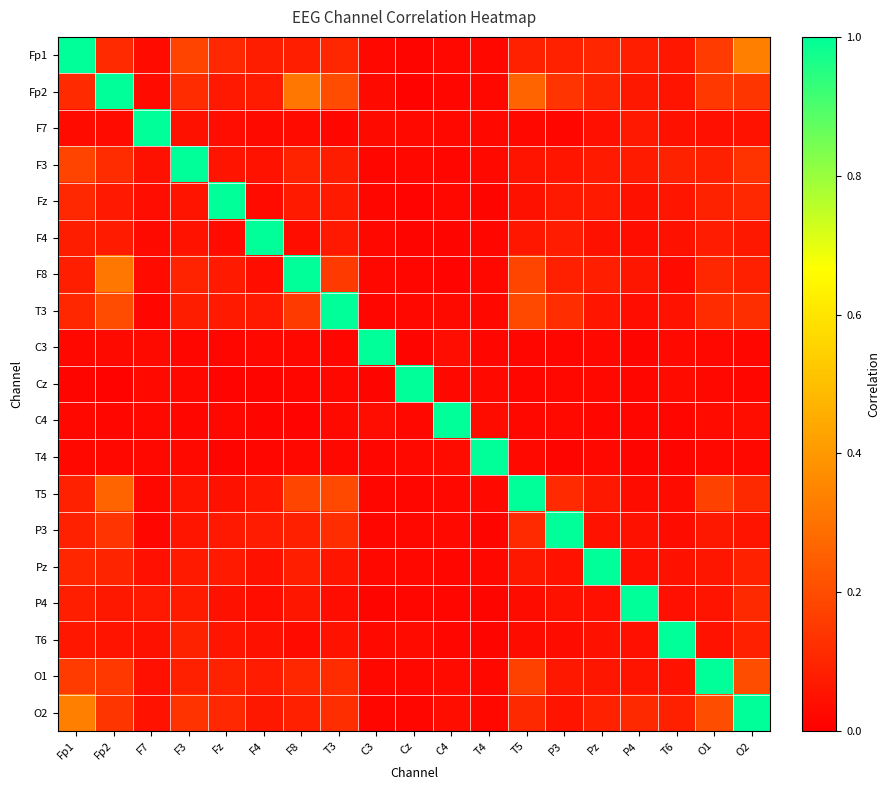

Reading right to left, list all the values displayed in this chart.

Fp1: O2=0.3	O1=0.2	T6=0.1	P4=0.1	Pz=0.1	P3=0.1	T5=0.1	T4=0.0	C4=0.0	Cz=0.0	C3=0.0	T3=0.1	F8=0.1	F4=0.1	Fz=0.1	F3=0.2	F7=0.0	Fp2=0.1	Fp1=1.0
Fp2: O2=0.1	O1=0.1	T6=0.1	P4=0.1	Pz=0.1	P3=0.1	T5=0.3	T4=0.0	C4=0.0	Cz=0.0	C3=0.0	T3=0.2	F8=0.3	F4=0.1	Fz=0.1	F3=0.1	F7=0.0	Fp2=1.0	Fp1=0.1
F7: O2=0.0	O1=0.0	T6=0.0	P4=0.1	Pz=0.0	P3=0.0	T5=0.0	T4=0.0	C4=0.0	Cz=0.0	C3=0.0	T3=0.0	F8=0.0	F4=0.0	Fz=0.0	F3=0.0	F7=1.0	Fp2=0.0	Fp1=0.0
F3: O2=0.1	O1=0.1	T6=0.1	P4=0.1	Pz=0.1	P3=0.1	T5=0.1	T4=0.0	C4=0.0	Cz=0.0	C3=0.0	T3=0.1	F8=0.1	F4=0.1	Fz=0.1	F3=1.0	F7=0.0	Fp2=0.1	Fp1=0.2
Fz: O2=0.1	O1=0.1	T6=0.1	P4=0.0	Pz=0.1	P3=0.1	T5=0.0	T4=0.0	C4=0.0	Cz=0.0	C3=0.0	T3=0.1	F8=0.1	F4=0.0	Fz=1.0	F3=0.1	F7=0.0	Fp2=0.1	Fp1=0.1
F4: O2=0.1	O1=0.1	T6=0.0	P4=0.0	Pz=0.0	P3=0.1	T5=0.1	T4=0.0	C4=0.0	Cz=0.0	C3=0.0	T3=0.1	F8=0.0	F4=1.0	Fz=0.0	F3=0.1	F7=0.0	Fp2=0.1	Fp1=0.1
F8: O2=0.1	O1=0.1	T6=0.0	P4=0.1	Pz=0.1	P3=0.1	T5=0.2	T4=0.0	C4=0.0	Cz=0.0	C3=0.0	T3=0.2	F8=1.0	F4=0.0	Fz=0.1	F3=0.1	F7=0.0	Fp2=0.3	Fp1=0.1
T3: O2=0.1	O1=0.1	T6=0.0	P4=0.0	Pz=0.1	P3=0.1	T5=0.2	T4=0.0	C4=0.0	Cz=0.0	C3=0.0	T3=1.0	F8=0.2	F4=0.1	Fz=0.1	F3=0.1	F7=0.0	Fp2=0.2	Fp1=0.1
C3: O2=0.0	O1=0.0	T6=0.0	P4=0.0	Pz=0.0	P3=0.0	T5=0.0	T4=0.0	C4=0.0	Cz=0.0	C3=1.0	T3=0.0	F8=0.0	F4=0.0	Fz=0.0	F3=0.0	F7=0.0	Fp2=0.0	Fp1=0.0
Cz: O2=0.0	O1=0.0	T6=0.0	P4=0.0	Pz=0.0	P3=0.0	T5=0.0	T4=0.0	C4=0.0	Cz=1.0	C3=0.0	T3=0.0	F8=0.0	F4=0.0	Fz=0.0	F3=0.0	F7=0.0	Fp2=0.0	Fp1=0.0
C4: O2=0.0	O1=0.0	T6=0.0	P4=0.0	Pz=0.0	P3=0.0	T5=0.0	T4=0.0	C4=1.0	Cz=0.0	C3=0.0	T3=0.0	F8=0.0	F4=0.0	Fz=0.0	F3=0.0	F7=0.0	Fp2=0.0	Fp1=0.0
T4: O2=0.0	O1=0.0	T6=0.0	P4=0.0	Pz=0.0	P3=0.0	T5=0.0	T4=1.0	C4=0.0	Cz=0.0	C3=0.0	T3=0.0	F8=0.0	F4=0.0	Fz=0.0	F3=0.0	F7=0.0	Fp2=0.0	Fp1=0.0
T5: O2=0.1	O1=0.2	T6=0.0	P4=0.0	Pz=0.1	P3=0.1	T5=1.0	T4=0.0	C4=0.0	Cz=0.0	C3=0.0	T3=0.2	F8=0.2	F4=0.1	Fz=0.0	F3=0.1	F7=0.0	Fp2=0.3	Fp1=0.1
P3: O2=0.1	O1=0.1	T6=0.0	P4=0.0	Pz=0.1	P3=1.0	T5=0.1	T4=0.0	C4=0.0	Cz=0.0	C3=0.0	T3=0.1	F8=0.1	F4=0.1	Fz=0.1	F3=0.1	F7=0.0	Fp2=0.1	Fp1=0.1
Pz: O2=0.1	O1=0.1	T6=0.0	P4=0.0	Pz=1.0	P3=0.1	T5=0.1	T4=0.0	C4=0.0	Cz=0.0	C3=0.0	T3=0.1	F8=0.1	F4=0.0	Fz=0.1	F3=0.1	F7=0.0	Fp2=0.1	Fp1=0.1
P4: O2=0.1	O1=0.1	T6=0.0	P4=1.0	Pz=0.0	P3=0.0	T5=0.0	T4=0.0	C4=0.0	Cz=0.0	C3=0.0	T3=0.0	F8=0.1	F4=0.0	Fz=0.0	F3=0.1	F7=0.1	Fp2=0.1	Fp1=0.1
T6: O2=0.1	O1=0.0	T6=1.0	P4=0.0	Pz=0.0	P3=0.0	T5=0.0	T4=0.0	C4=0.0	Cz=0.0	C3=0.0	T3=0.0	F8=0.0	F4=0.0	Fz=0.1	F3=0.1	F7=0.0	Fp2=0.1	Fp1=0.1
O1: O2=0.2	O1=1.0	T6=0.0	P4=0.1	Pz=0.1	P3=0.1	T5=0.2	T4=0.0	C4=0.0	Cz=0.0	C3=0.0	T3=0.1	F8=0.1	F4=0.1	Fz=0.1	F3=0.1	F7=0.0	Fp2=0.1	Fp1=0.2
O2: O2=1.0	O1=0.2	T6=0.1	P4=0.1	Pz=0.1	P3=0.1	T5=0.1	T4=0.0	C4=0.0	Cz=0.0	C3=0.0	T3=0.1	F8=0.1	F4=0.1	Fz=0.1	F3=0.1	F7=0.0	Fp2=0.1	Fp1=0.3